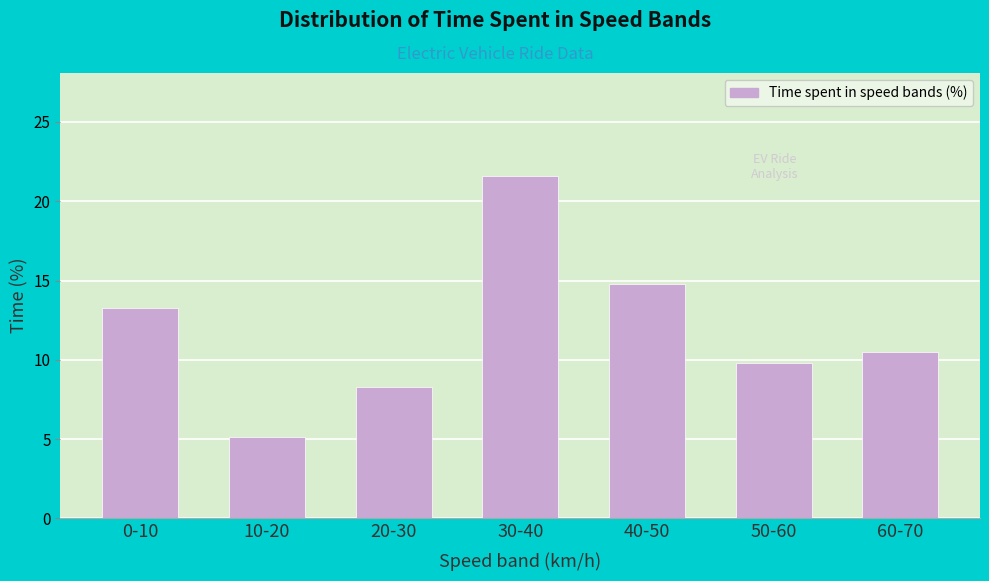

Reading right to left, transcribe all the data shown in this chart.

60-70=10.5	50-60=9.8	40-50=14.8	30-40=21.6	20-30=8.3	10-20=5.1	0-10=13.3